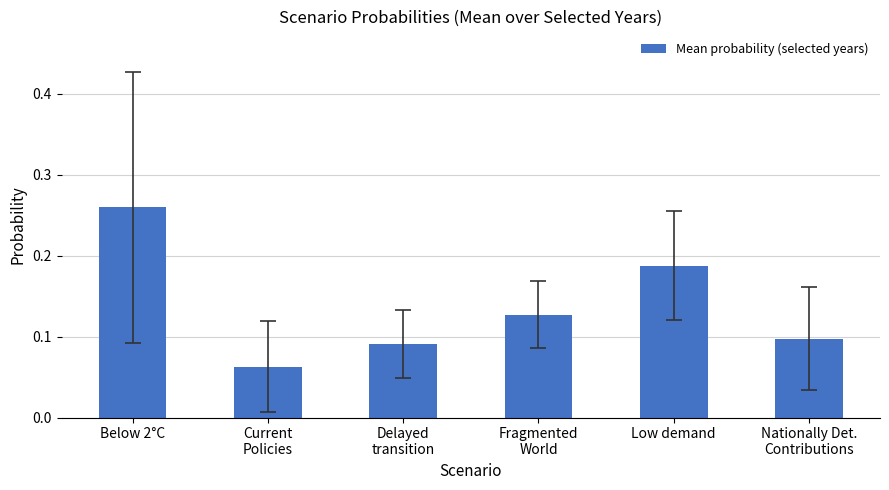

Which has a higher value, Fragmented
World or Below 2°C?

Below 2°C